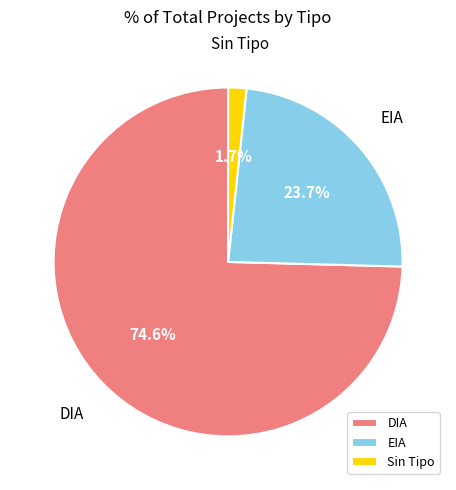

Rank the categories by value from lowest to highest.

Sin Tipo, EIA, DIA